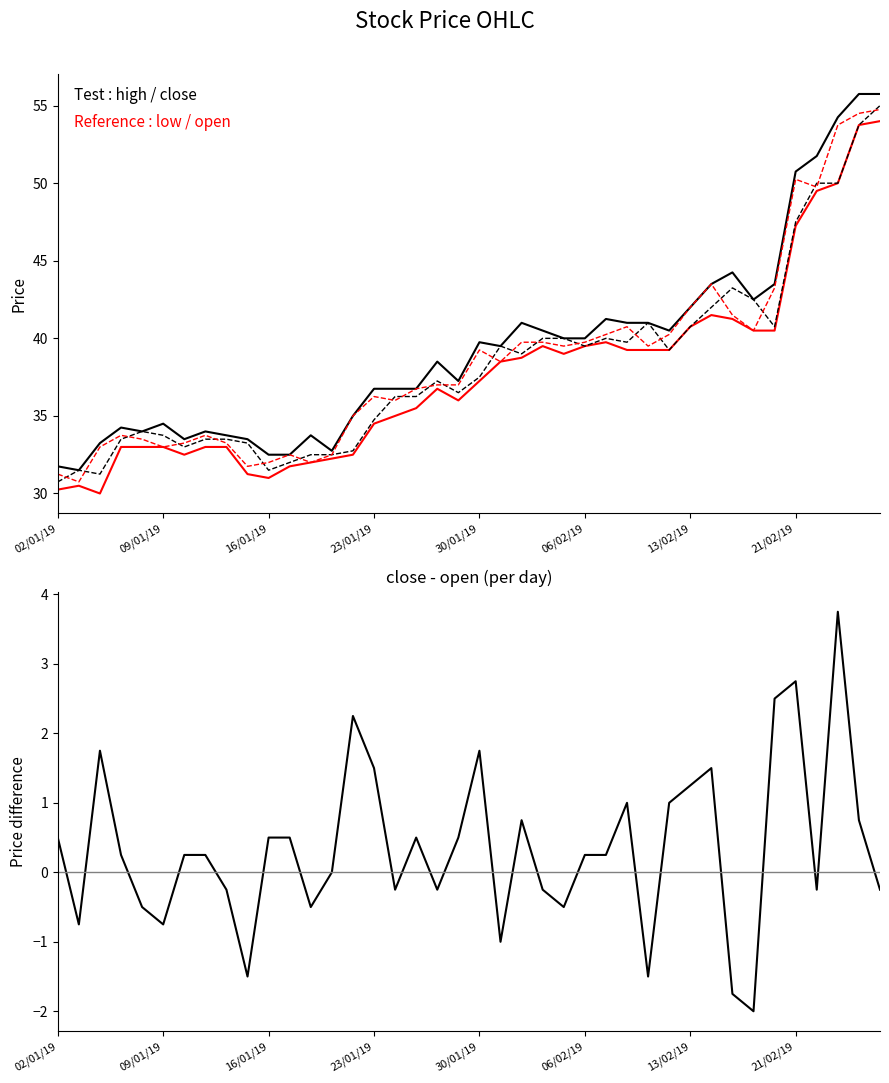

How many lines are shown in the chart?

5